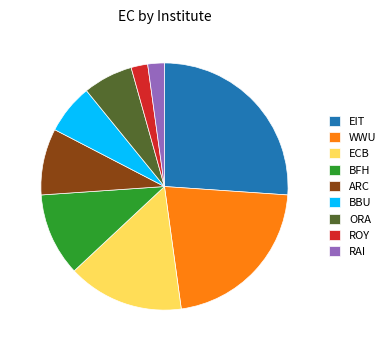

True or false: EIT accounts for 17% of the total.

False